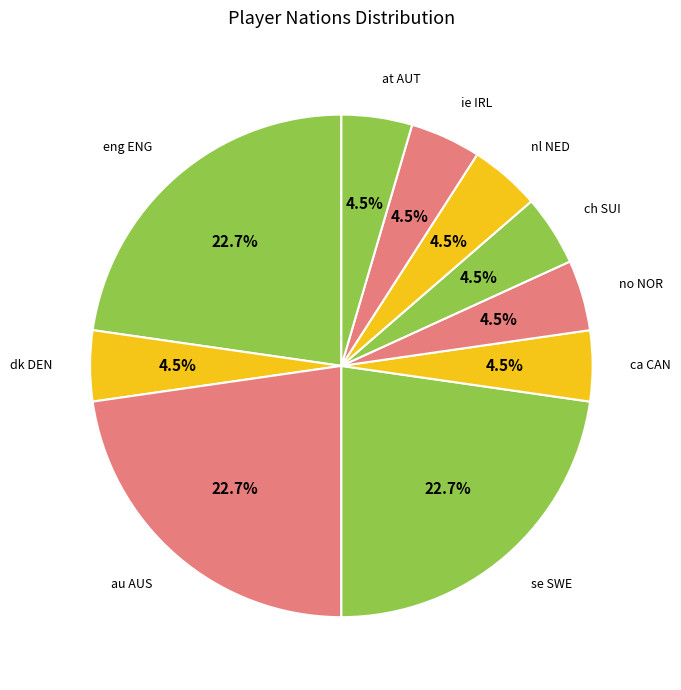

How many segments does this pie chart have?

10